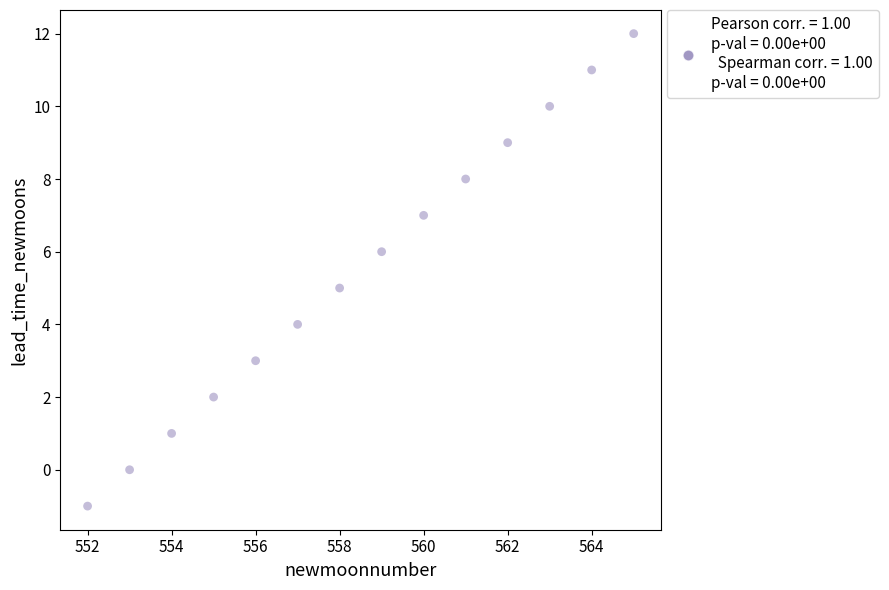

What is the range of X values (max minus min)?

13